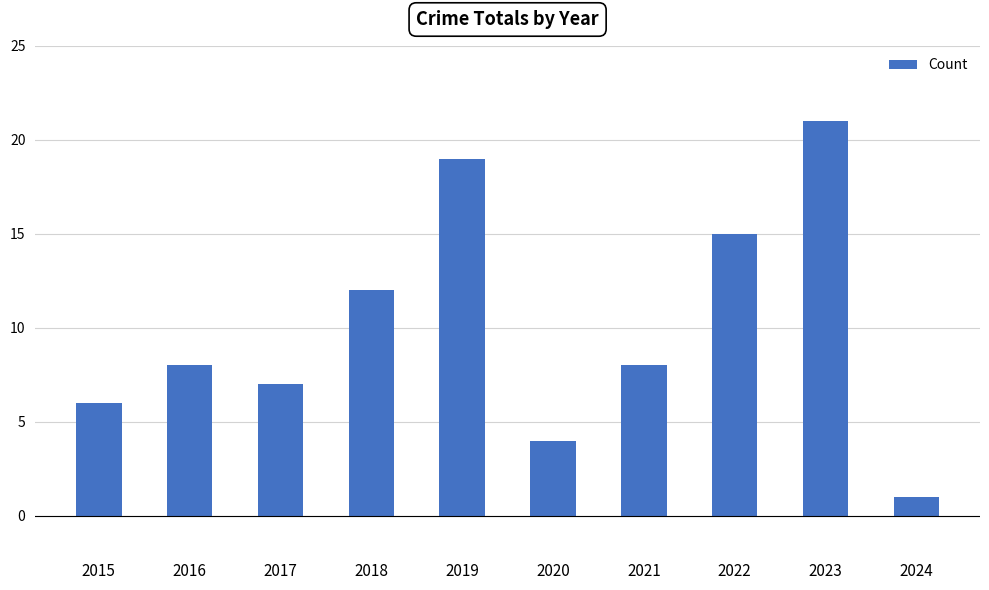

What is the maximum value shown in the chart?

21